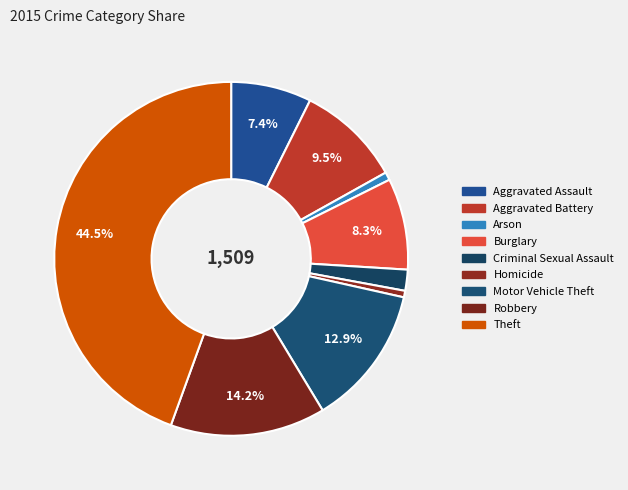

Which has a higher value, Motor Vehicle Theft or Robbery?

Robbery